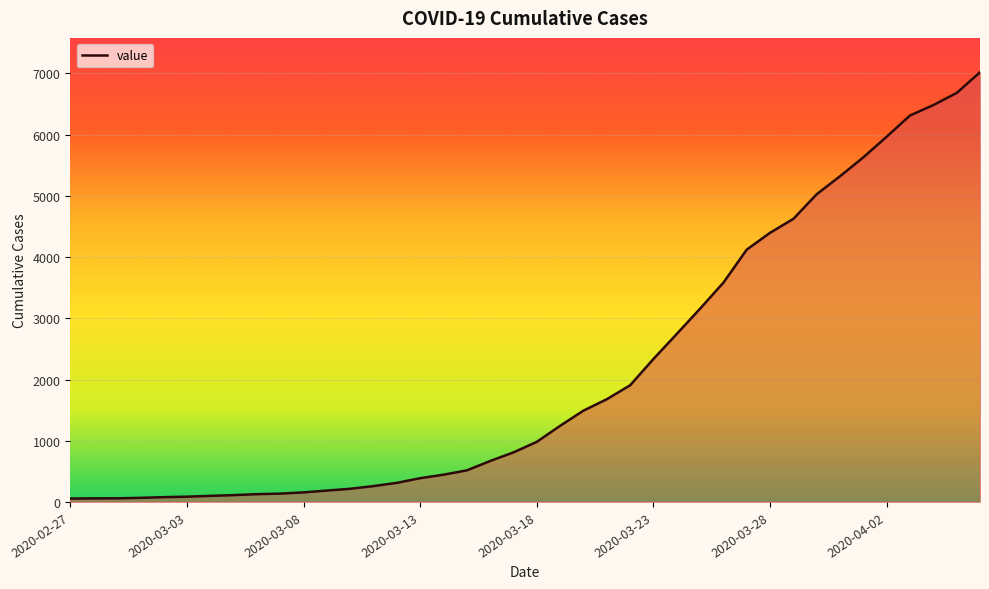

What is the smallest value displayed?

55